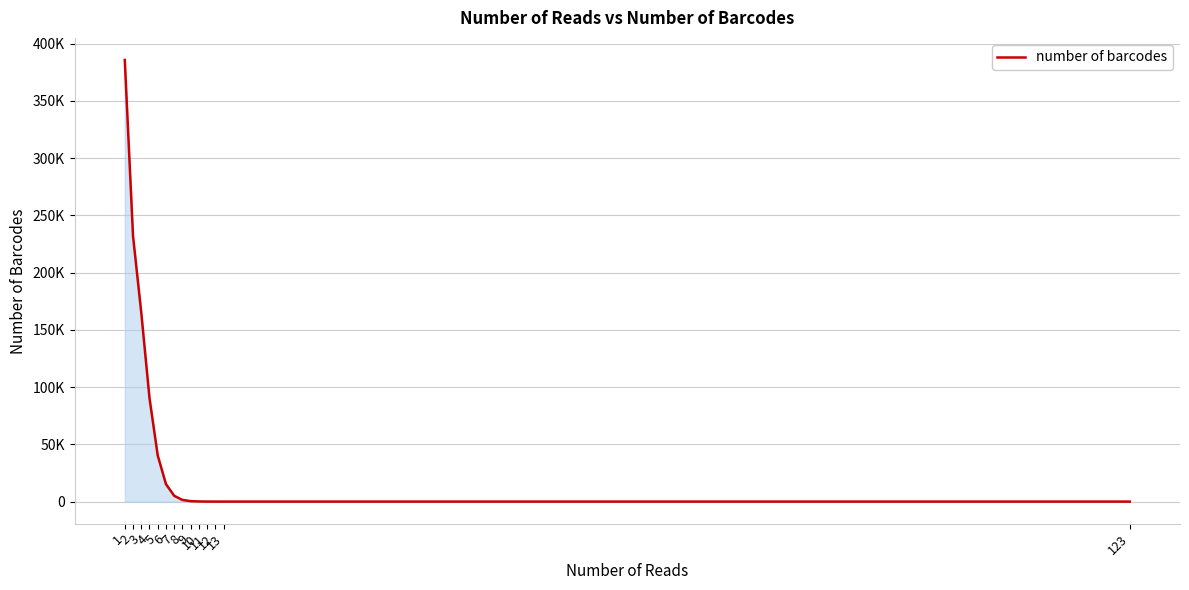

What is the sum of the values at 3 and 4?

255553